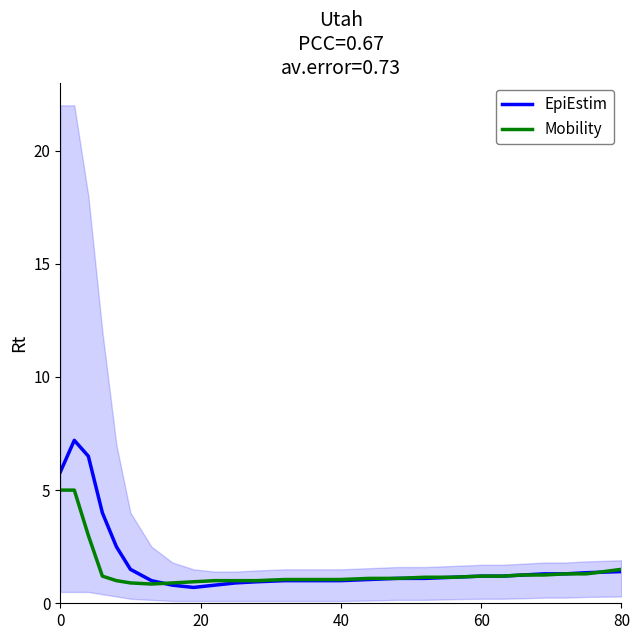

What is the greatest value displayed?

7.2